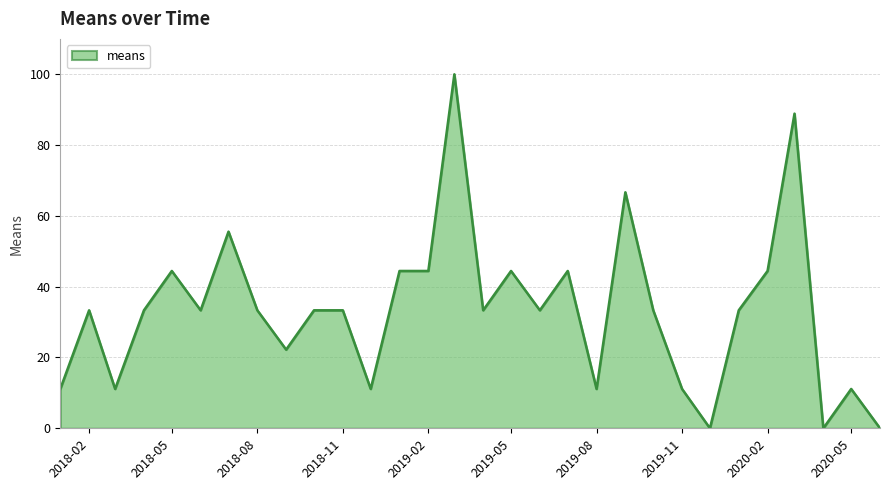

Reading right to left, list all the values displayed in this chart.

0.0	11.1	0.0	88.9	44.4	33.3	0.0	11.1	33.3	66.7	11.1	44.4	33.3	44.4	33.3	100.0	44.4	44.4	11.1	33.3	33.3	22.2	33.3	55.6	33.3	44.4	33.3	11.1	33.3	11.1